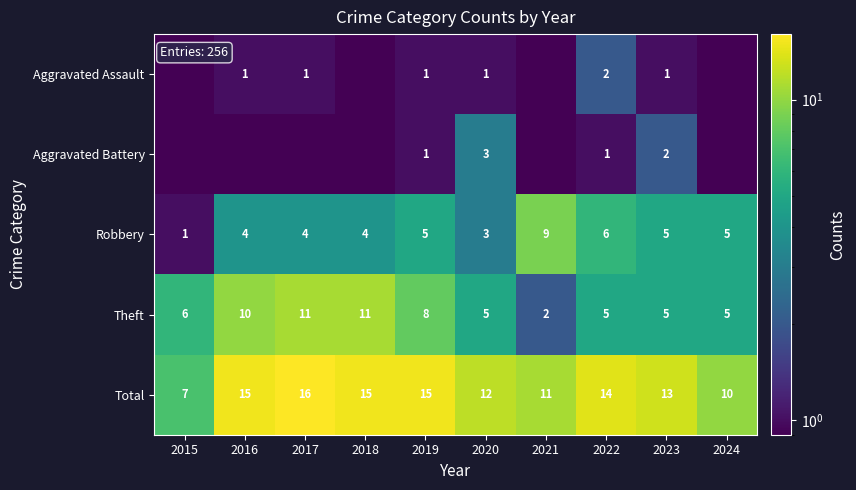

True or false: Theft has a value of 11.0 at 2017.

True